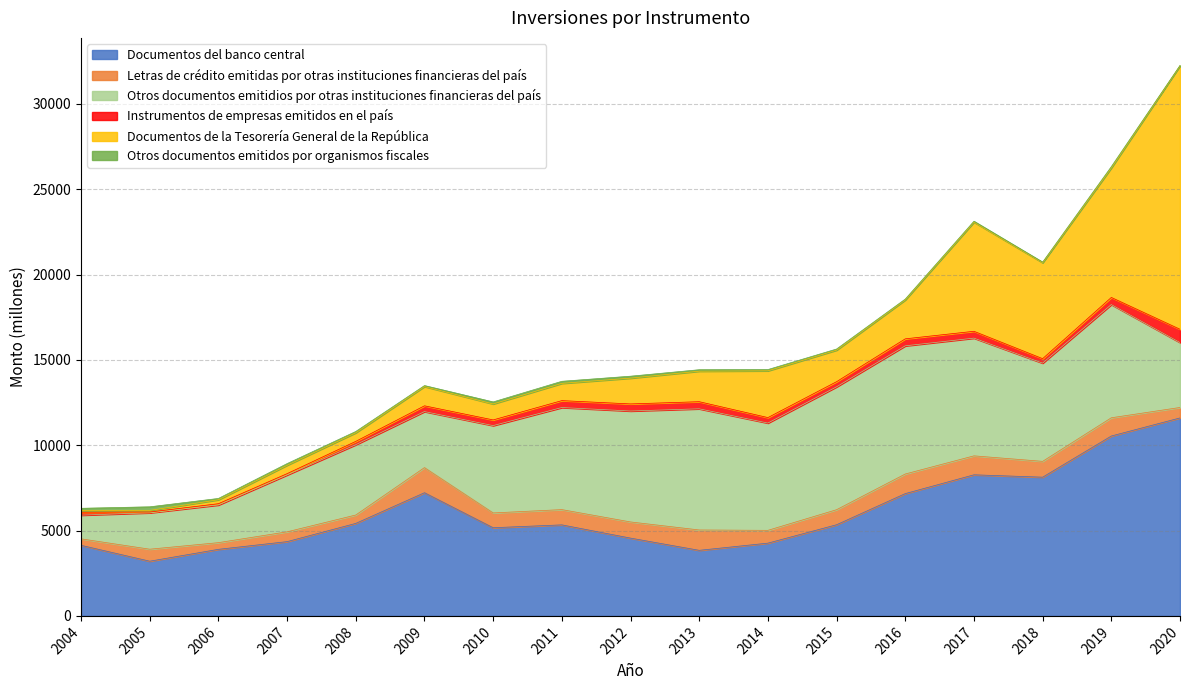

What is the average value of the Documentos de la Tesorería General de la República series?

2925